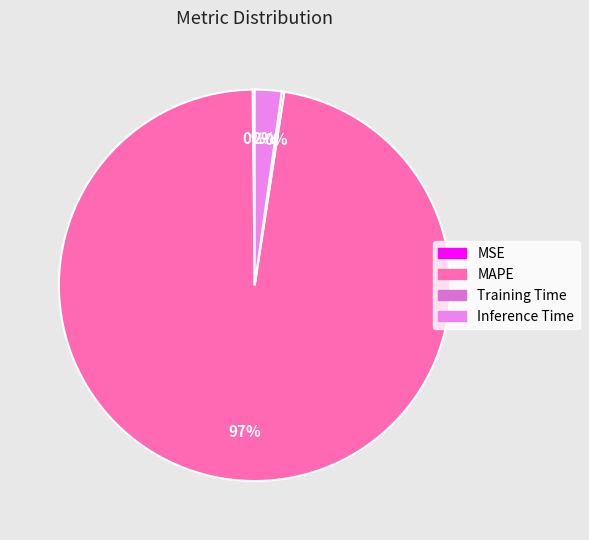

Rank the categories by value from highest to lowest.

MAPE, Inference Time, Training Time, MSE